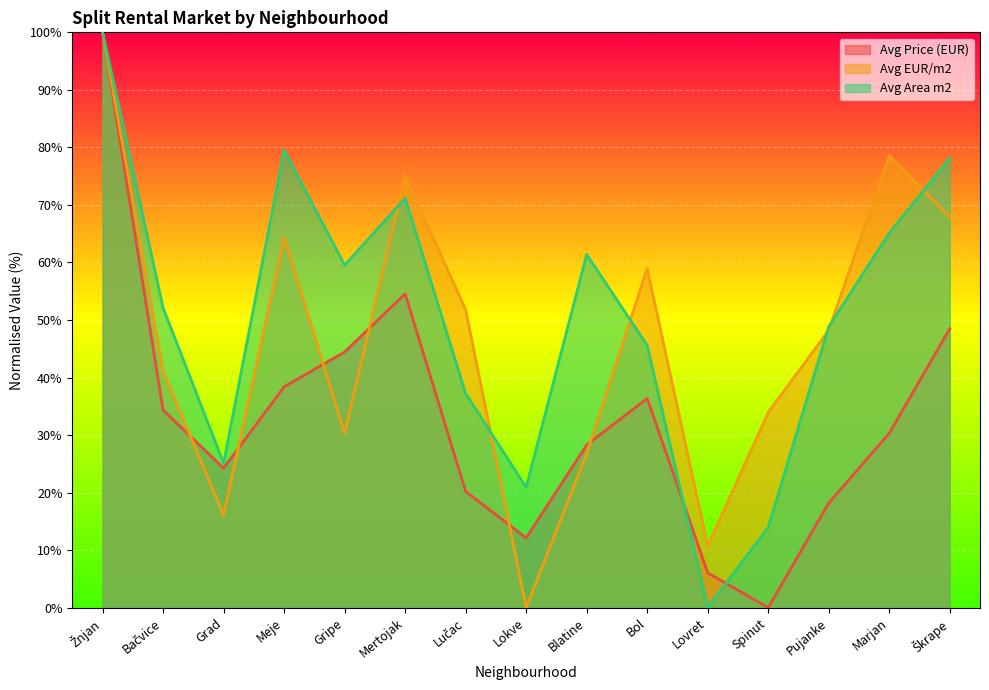

Is the value of Avg EUR/m2 at Škrape greater than the value of Avg Price (EUR) at Grad?

Yes